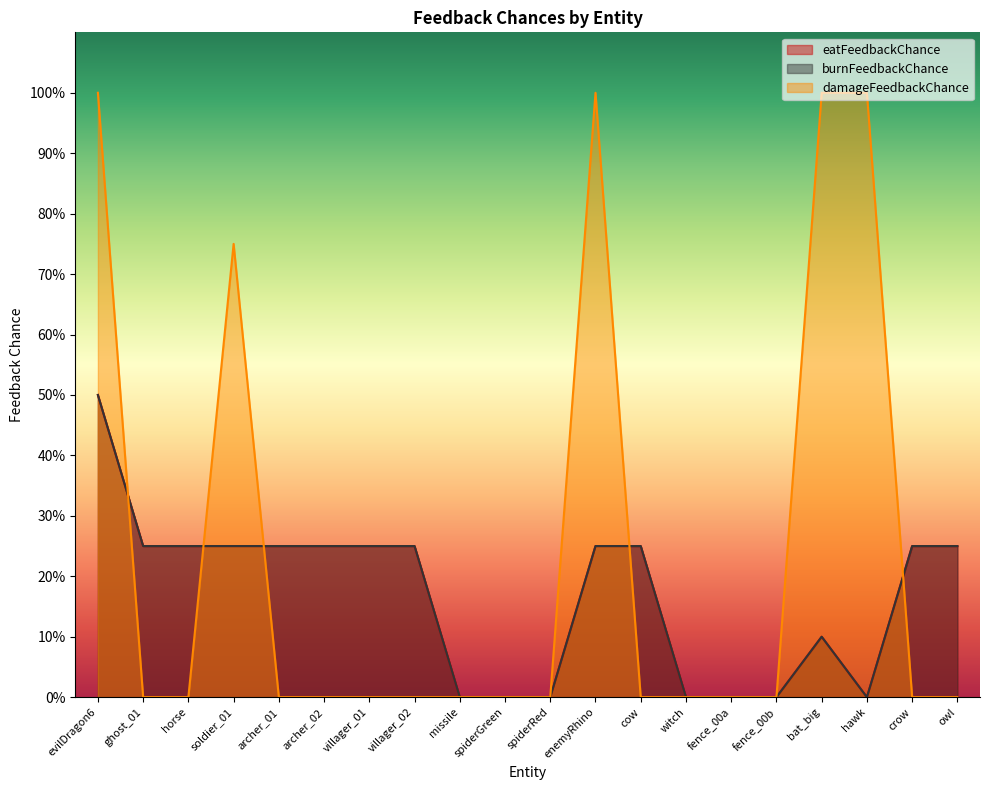

The burnFeedbackChance series shows 0.4 at enemyRhino. True or false?

False